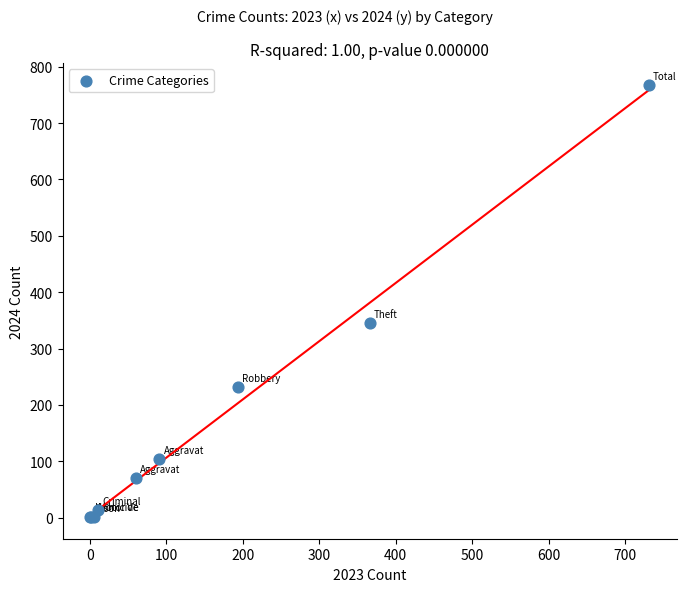

What Y value in the scatter plot is closest to 384?

345